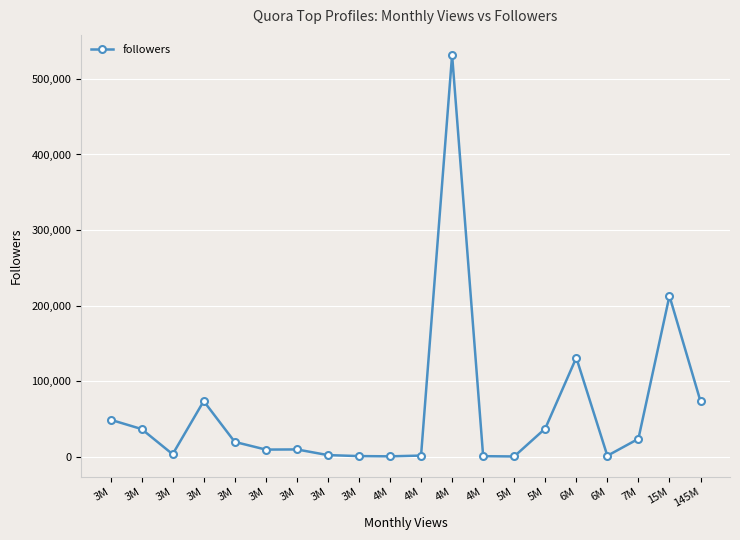

At which label is the value closest to 266055?

15M